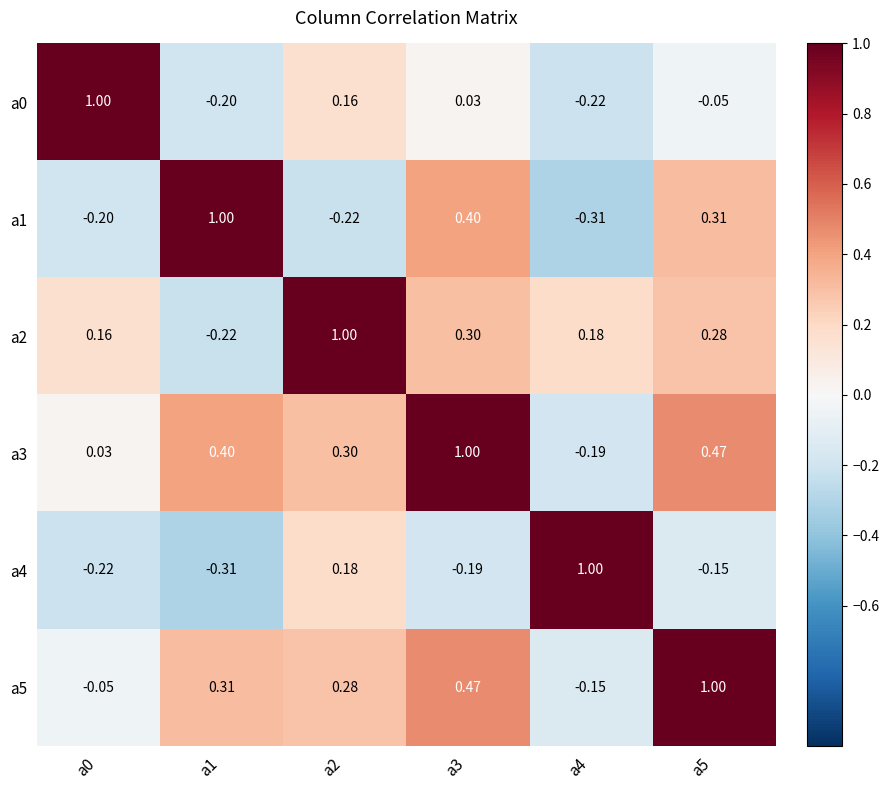

List the series in order of their peak value, highest first.

a0, a1, a2, a3, a4, a5